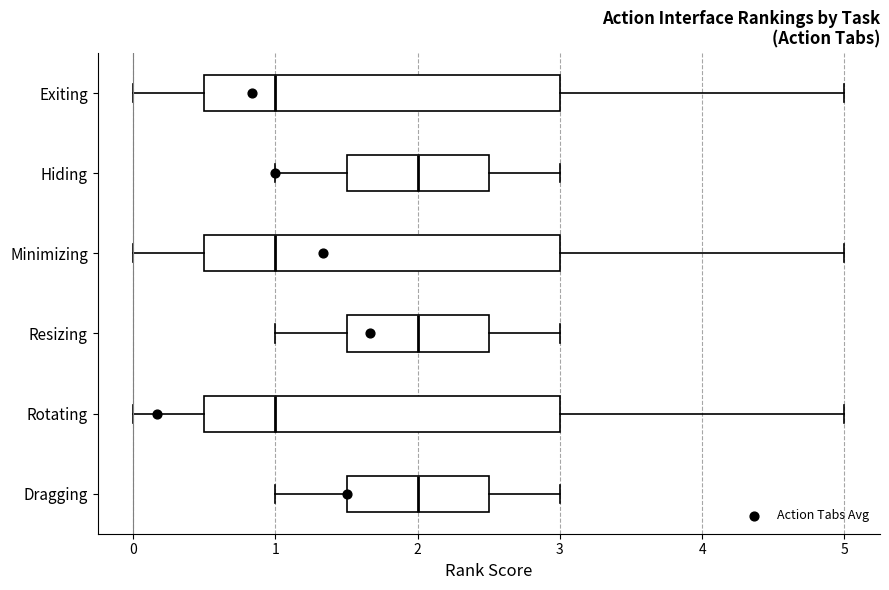

Reading bottom to top, read every box against the x-axis: the position of its median line, the range the box covers, and the ends of its whiskers. The values are not printed on the chart, so give them approximately, as read against the axis.

Dragging: median 2.0, box 1.5 to 2.5, whiskers 1.0 to 3.0
Rotating: median 1.0, box 0.5 to 3.0, whiskers 0.0 to 5.0
Resizing: median 2.0, box 1.5 to 2.5, whiskers 1.0 to 3.0
Minimizing: median 1.0, box 0.5 to 3.0, whiskers 0.0 to 5.0
Hiding: median 2.0, box 1.5 to 2.5, whiskers 1.0 to 3.0
Exiting: median 1.0, box 0.5 to 3.0, whiskers 0.0 to 5.0